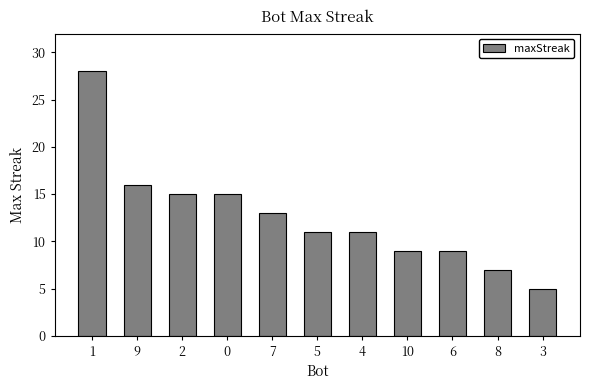

What is the change in value from 1 to 0?

-13